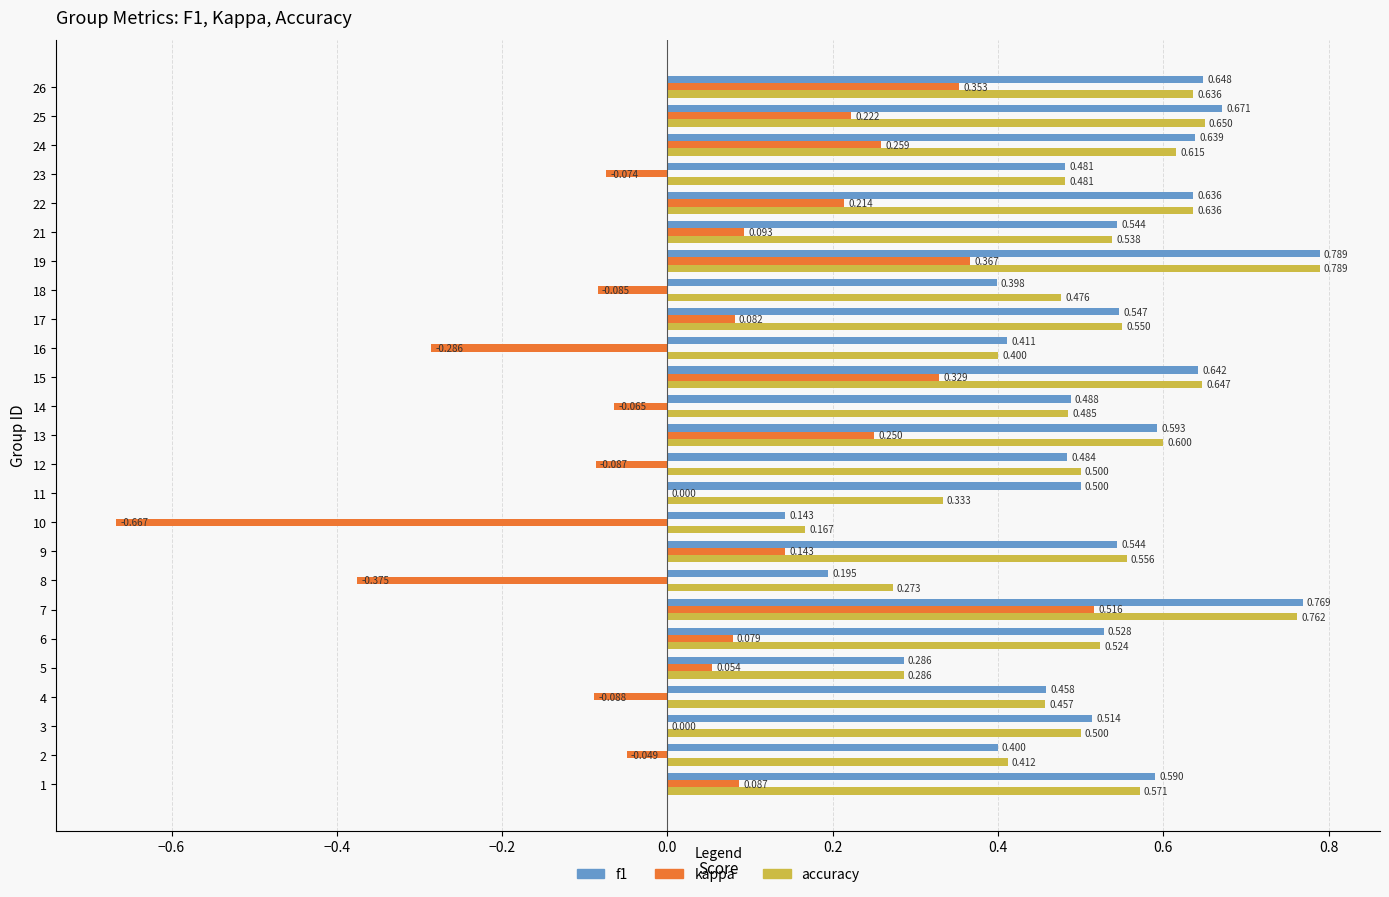

Is the value of accuracy at 12 greater than the value of kappa at 2?

Yes